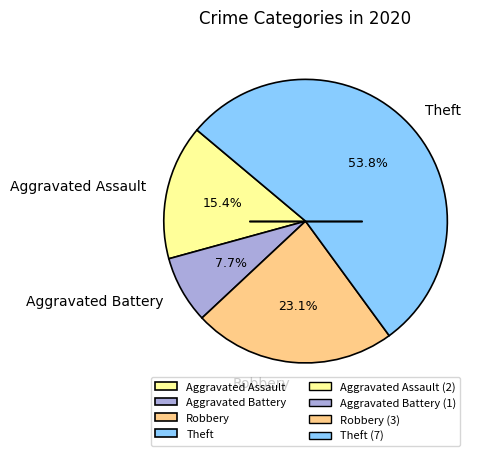

To the nearest percent, what is the difference between the largest and smallest slice percentages?

46%